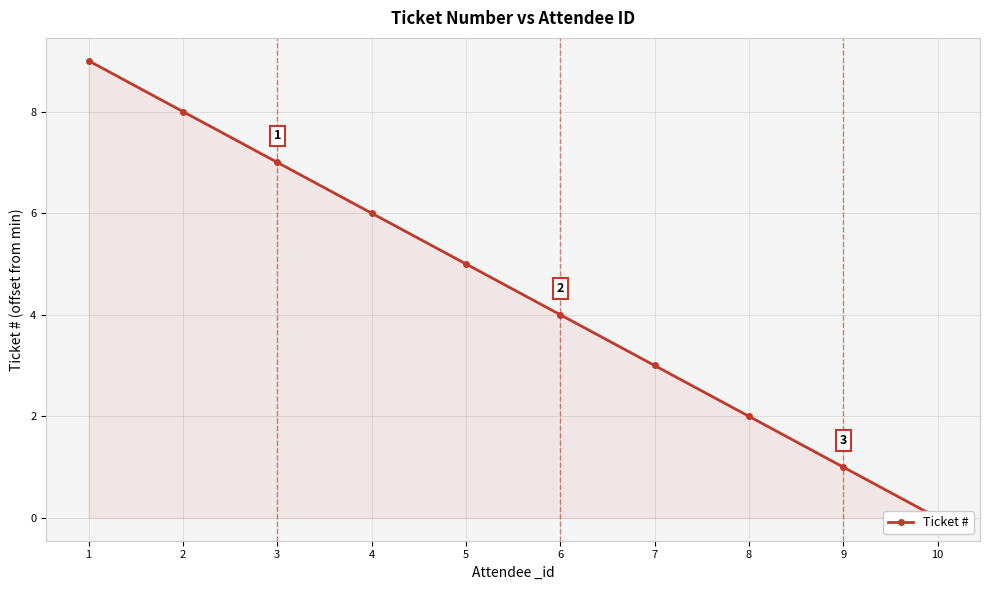

At which label does the data first exceed 5?

1